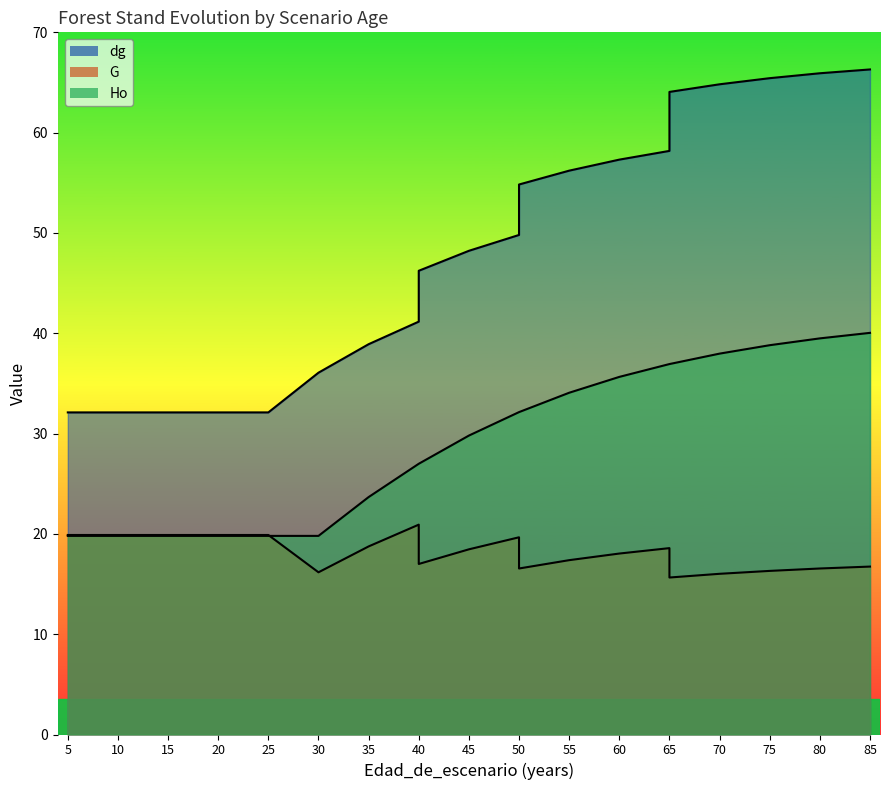

Reading left to right, what are all the values shown in this chart?

dg: 32.1	32.1	32.1	32.1	32.1	32.1	36.1	38.9	41.2	46.2	48.2	49.8	54.8	56.2	57.3	58.2	64.1	64.8	65.4	65.9	66.3
G: 19.9	19.9	19.9	19.9	19.9	19.9	16.2	18.8	20.9	17.0	18.5	19.7	16.6	17.4	18.0	18.6	15.7	16.0	16.3	16.6	16.7
Ho: 19.8	19.8	19.8	19.8	19.8	19.8	19.8	23.7	27.0	27.0	29.8	32.1	32.1	34.1	35.6	36.9	36.9	38.0	38.8	39.5	40.0